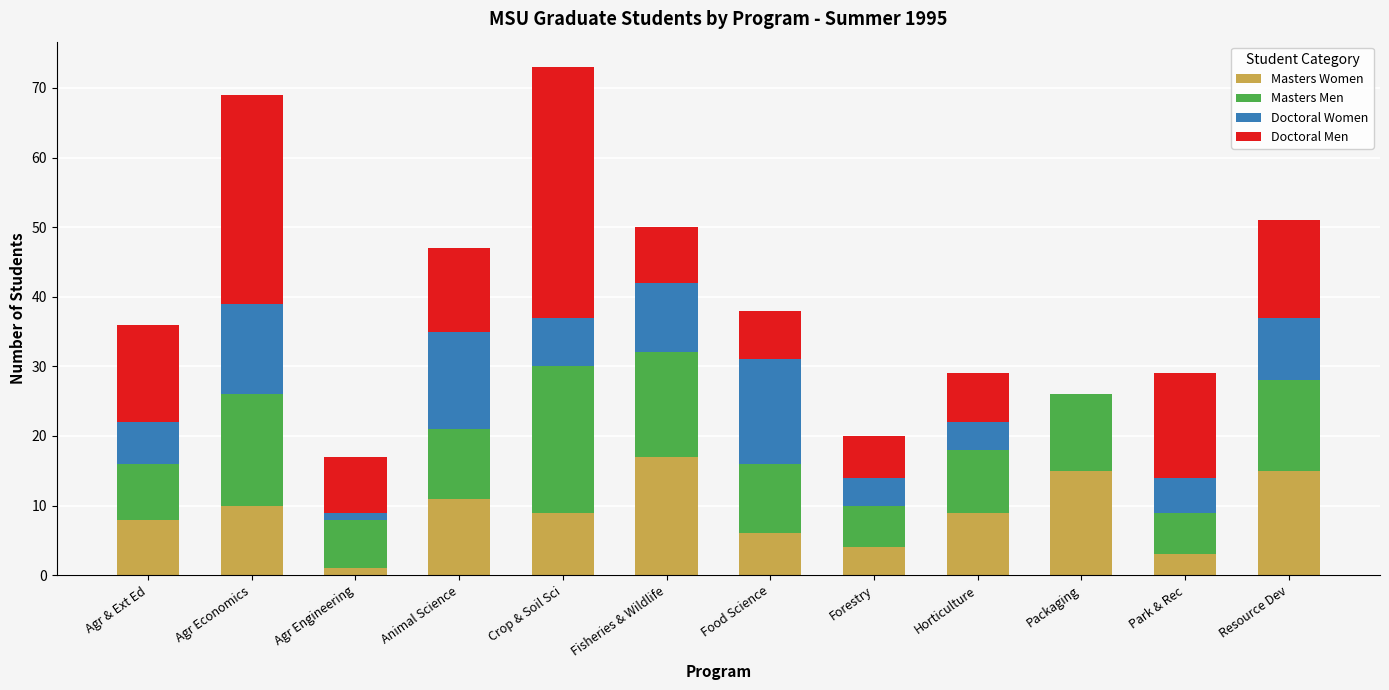

What is the total value across all series at Agr Economics?

69